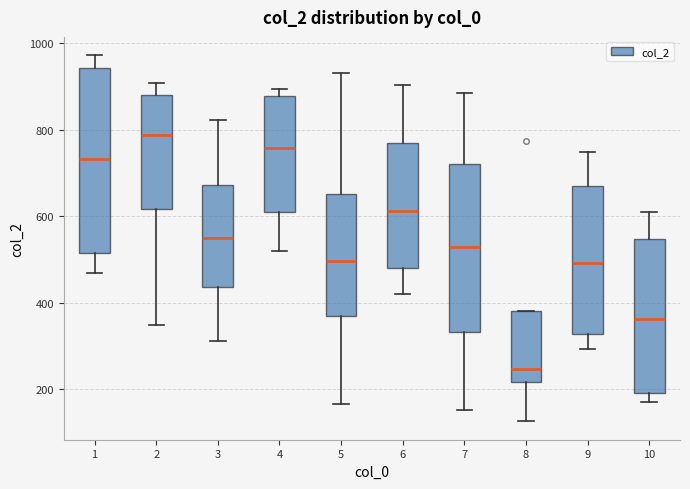

Reading left to right, read every box against the y-axis: the position of its median line, the range the box covers, and the ends of its whiskers. The values are not printed on the chart, so give them approximately, as read against the axis.

1: median 740, box 520 to 940, whiskers 460 to 980
2: median 780, box 620 to 880, whiskers 340 to 900
3: median 540, box 440 to 680, whiskers 320 to 820
4: median 760, box 620 to 880, whiskers 520 to 900
5: median 500, box 360 to 660, whiskers 160 to 940
6: median 620, box 480 to 760, whiskers 420 to 900
7: median 520, box 340 to 720, whiskers 160 to 880
8: median 240, box 220 to 380, whiskers 120 to 380
9: median 500, box 320 to 680, whiskers 300 to 740
10: median 360, box 200 to 540, whiskers 180 to 600